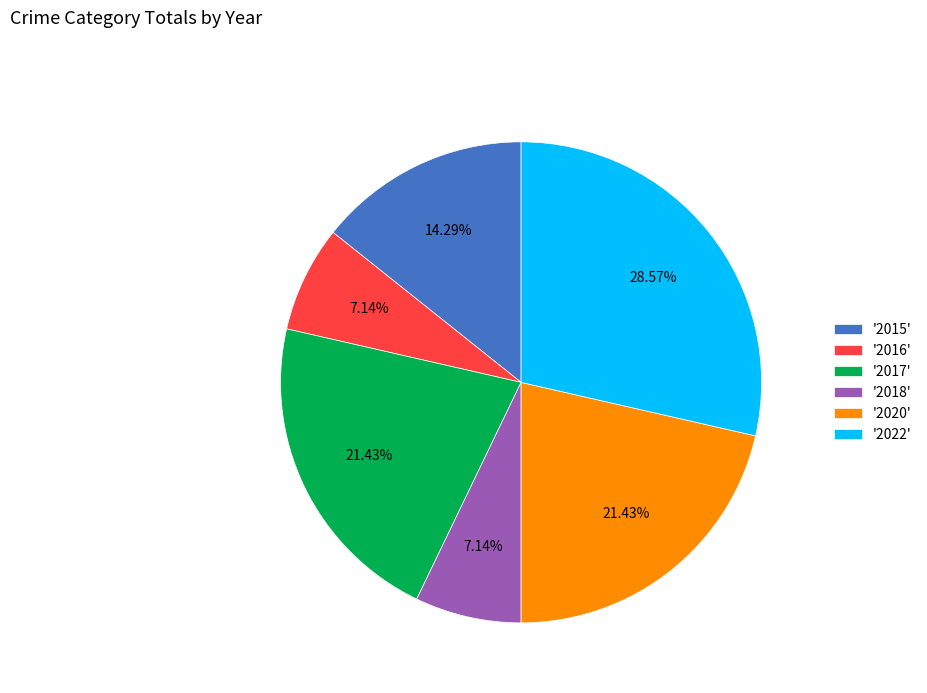

Do '2017' and '2020' together represent more than half of the pie?

No